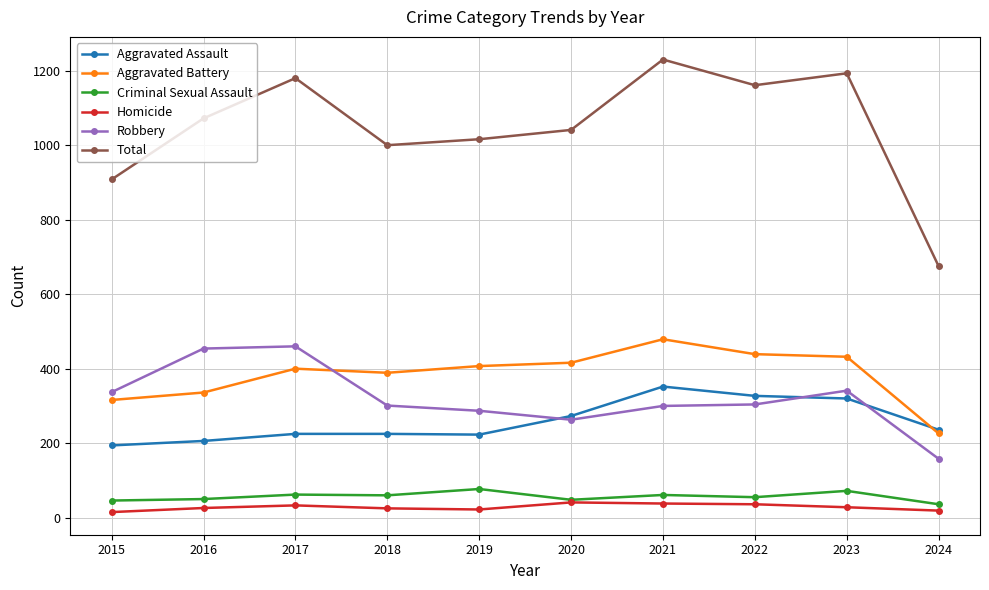

True or false: Criminal Sexual Assault and Total cross at least once.

False